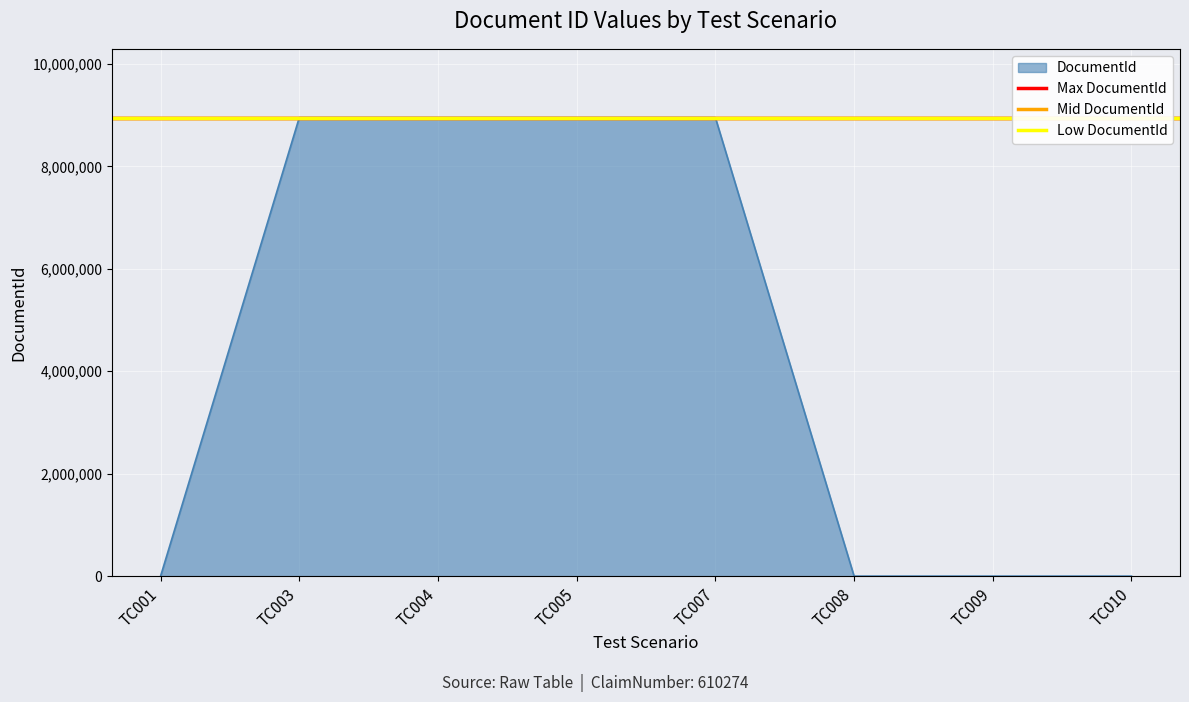

At which category is the sum across all series the highest?

TC001